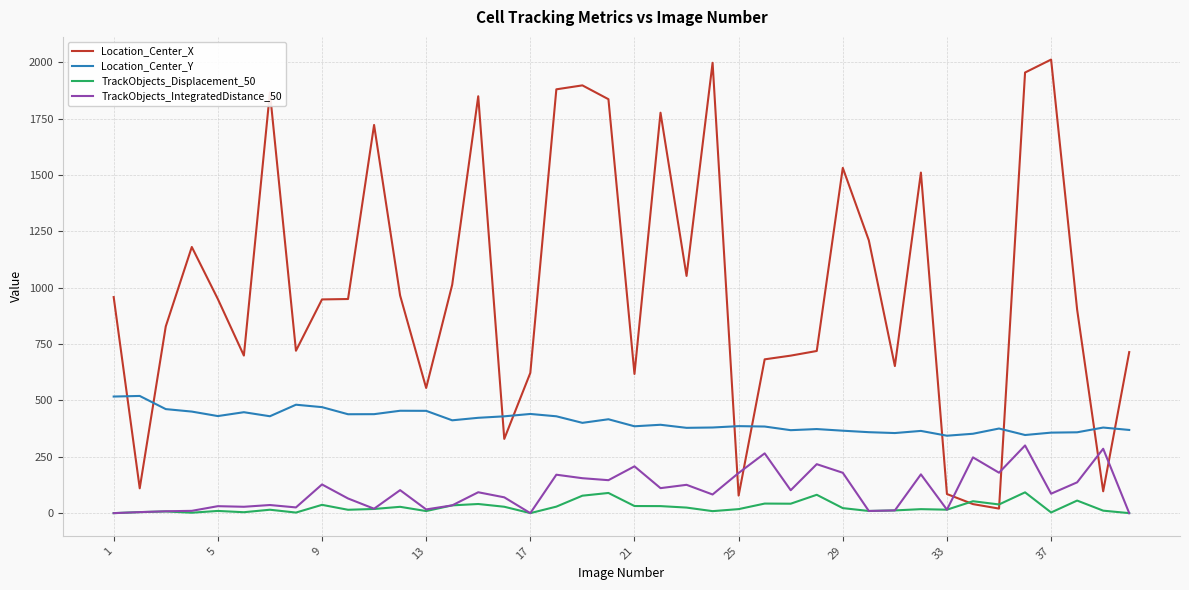

What are all the series names shown in the legend?

Location_Center_X, Location_Center_Y, TrackObjects_Displacement_50, TrackObjects_IntegratedDistance_50